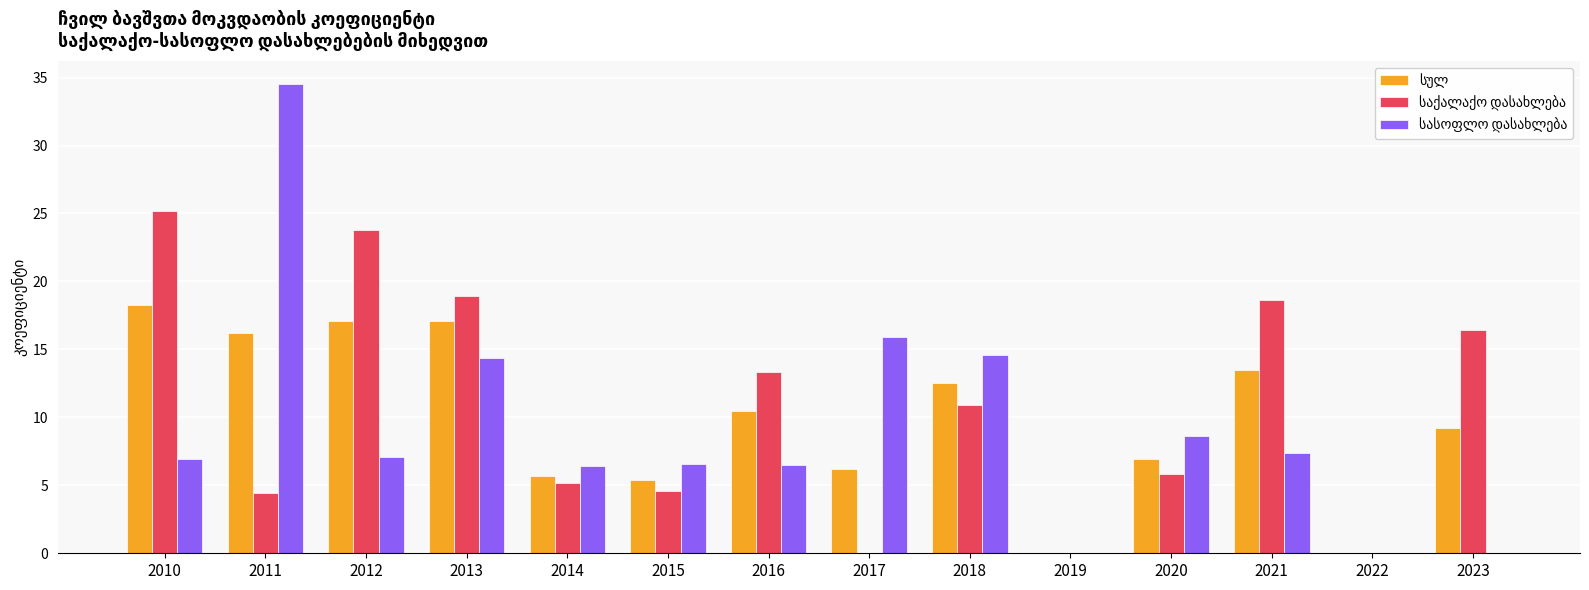

At which category is the sum across all series the highest?

2011